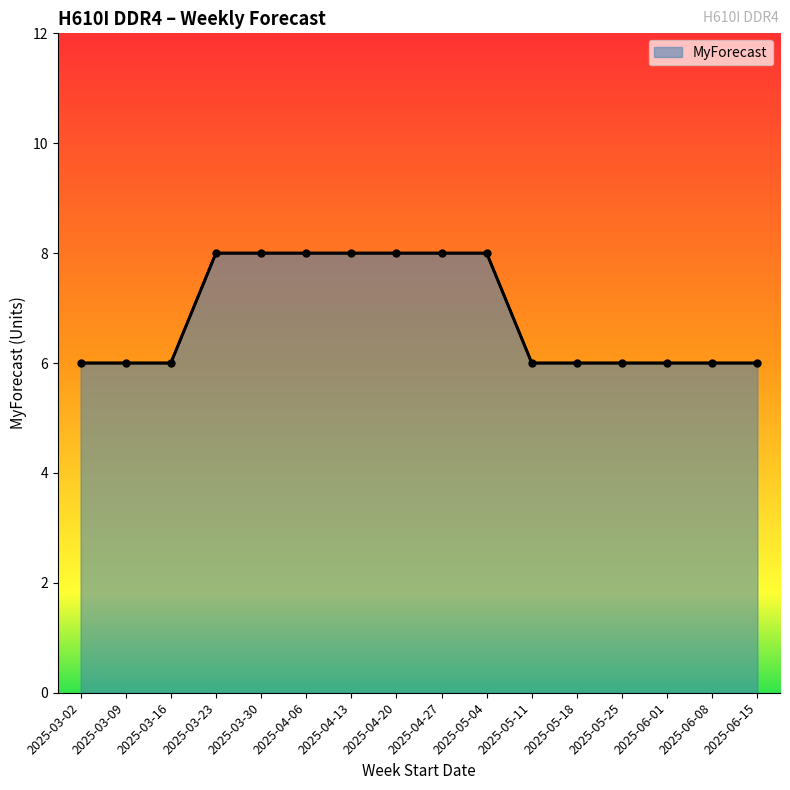

What is the minimum value shown in the chart?

6